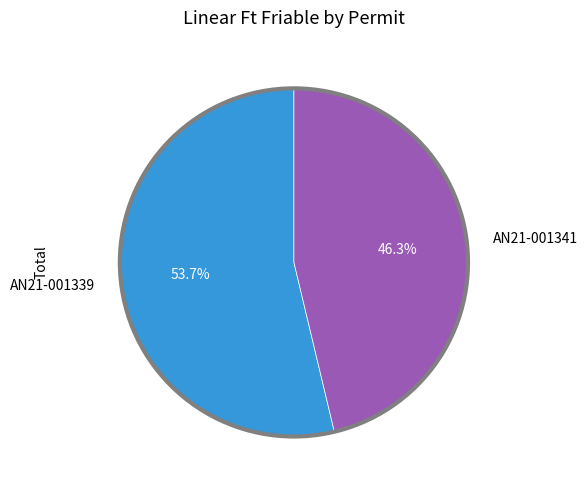

Between AN21-001341 and AN21-001339, which is larger?

AN21-001339